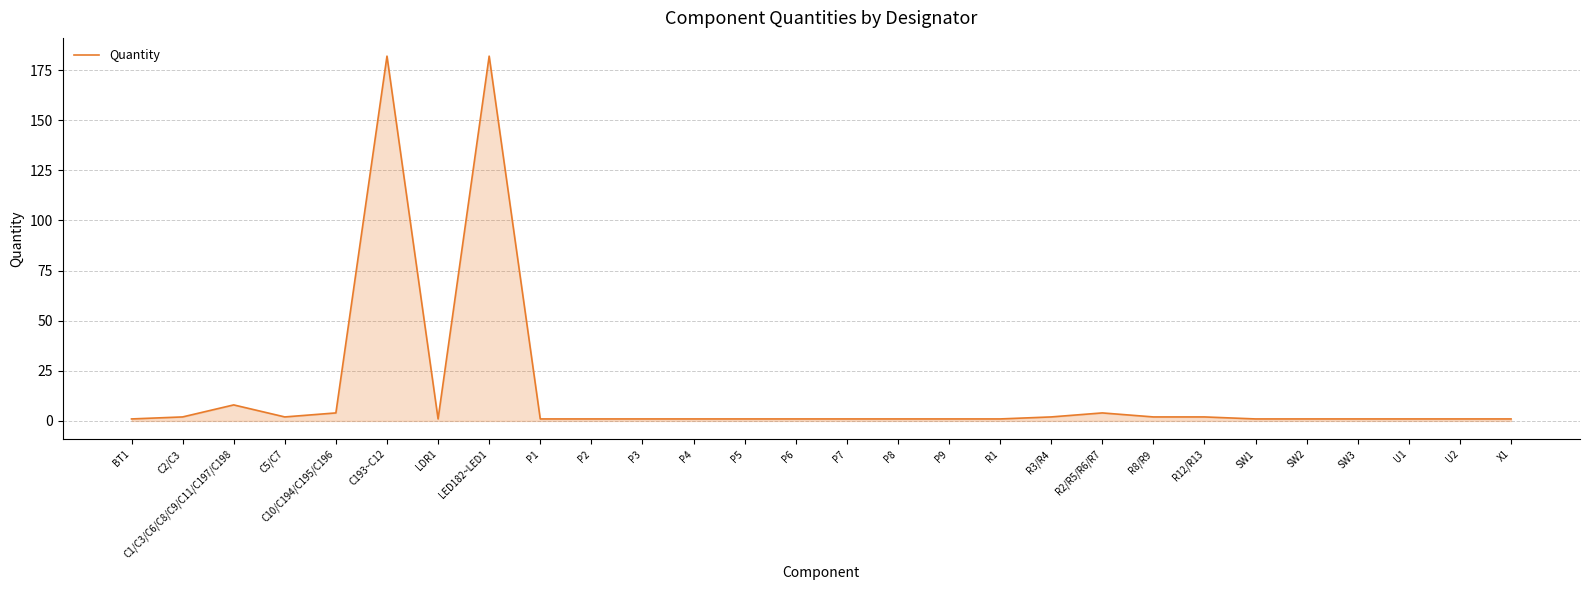

What is the maximum value shown in the chart?

182